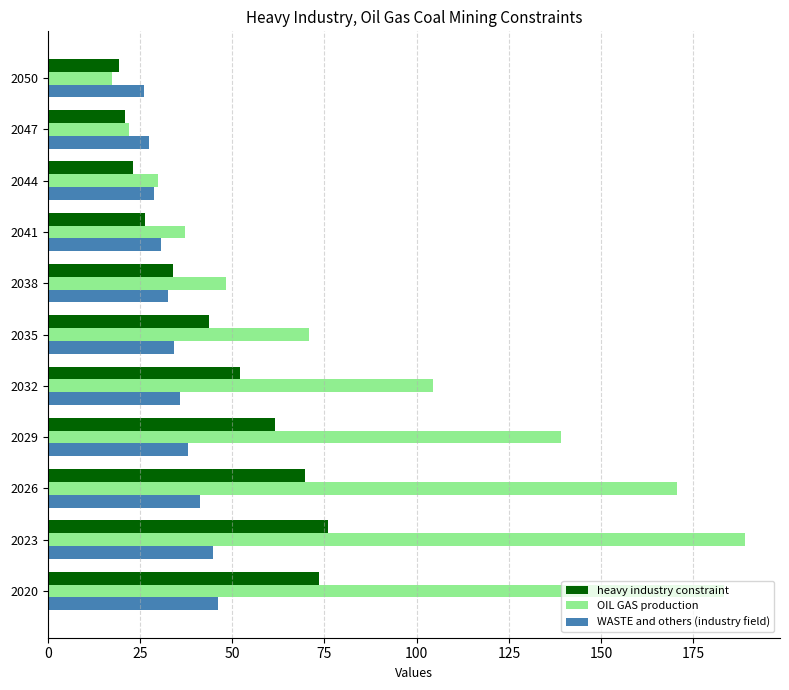

Where is OIL GAS production nearest to the value 103?

2032